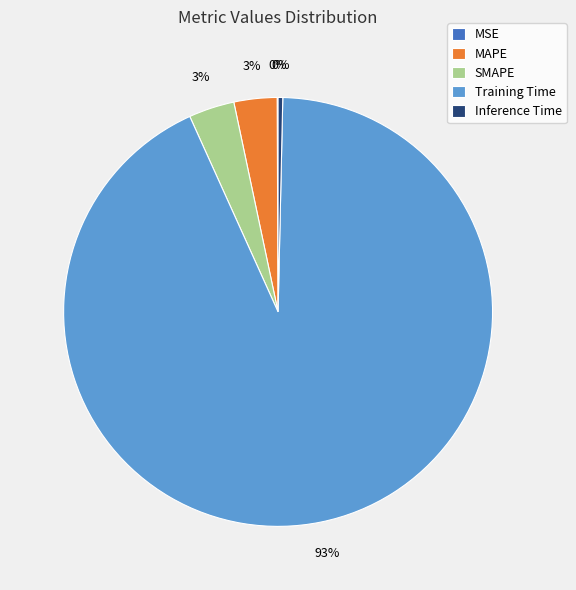

Is it true that SMAPE is 3% of the pie?

True